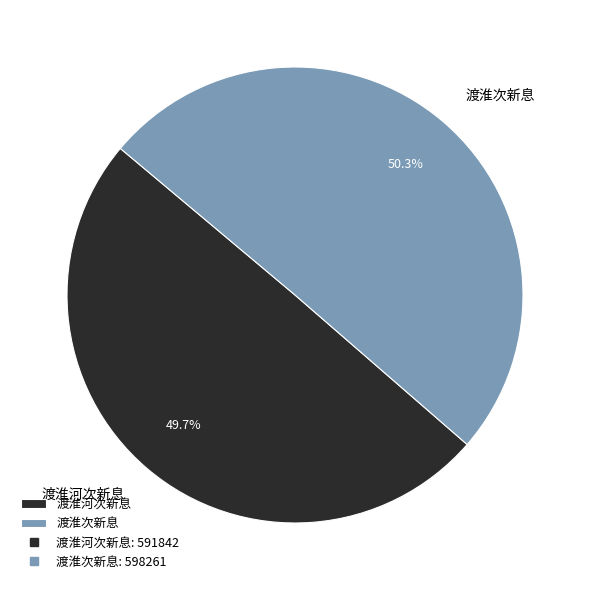

To the nearest percent, what is the difference between the 渡淮次新息 and 渡淮河次新息 slice percentages?

1%